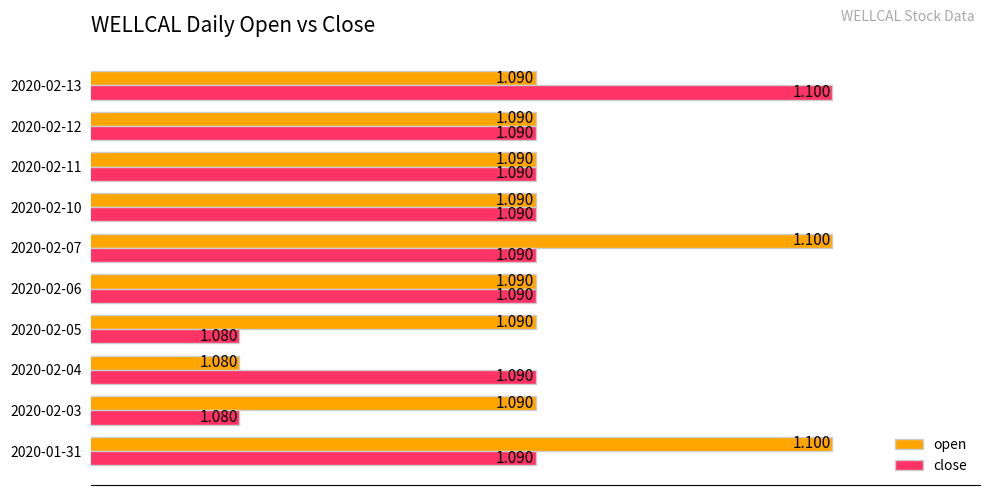

Rank the series by their average value, from highest to lowest.

open, close